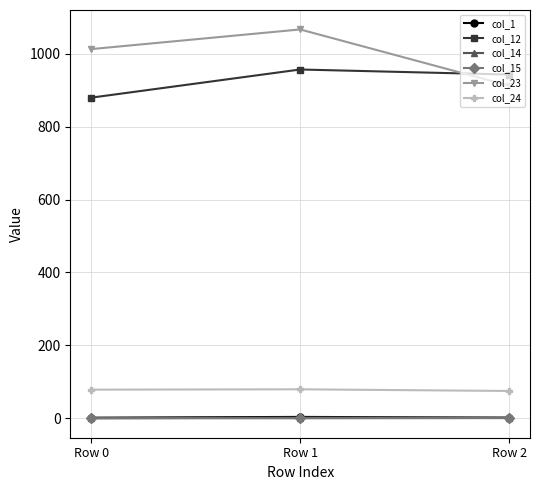

The col_15 series shows 0.0 at Row 1. True or false?

True